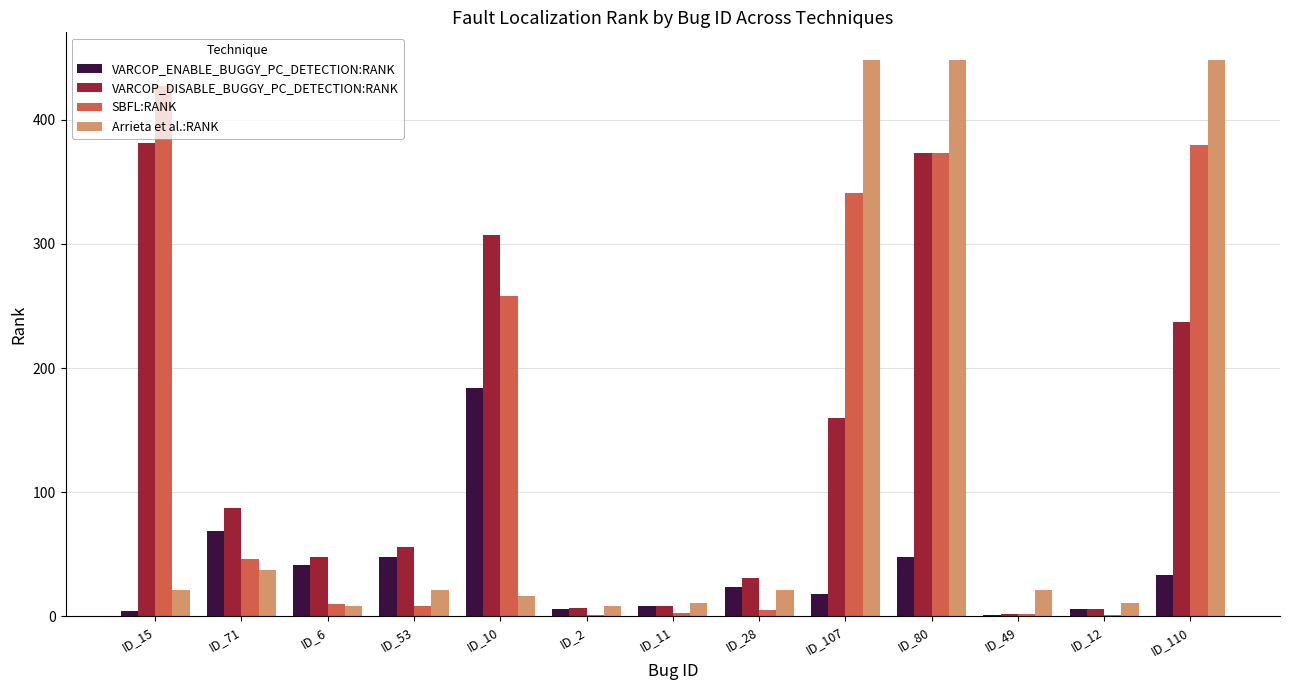

Are the bars horizontal?

No